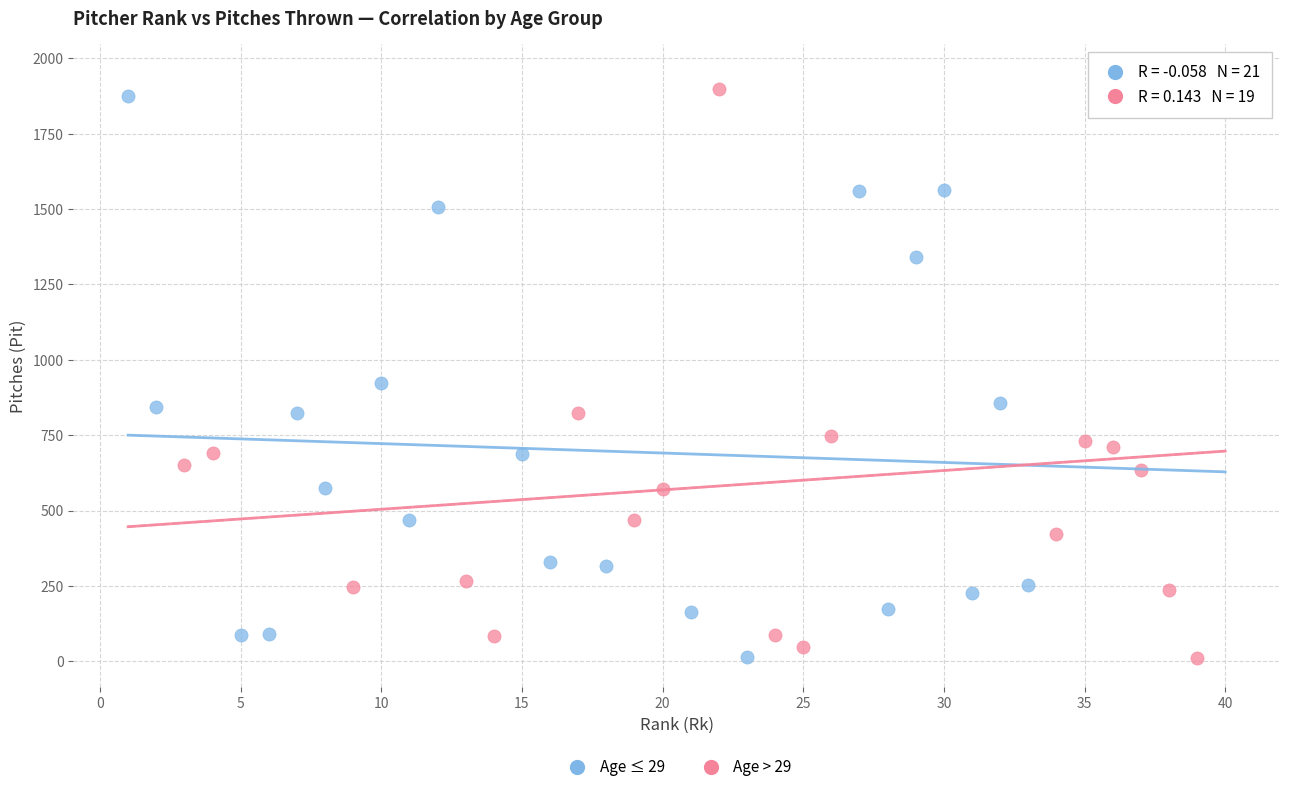

Which series has the widest spread of Y values?

Age > 29